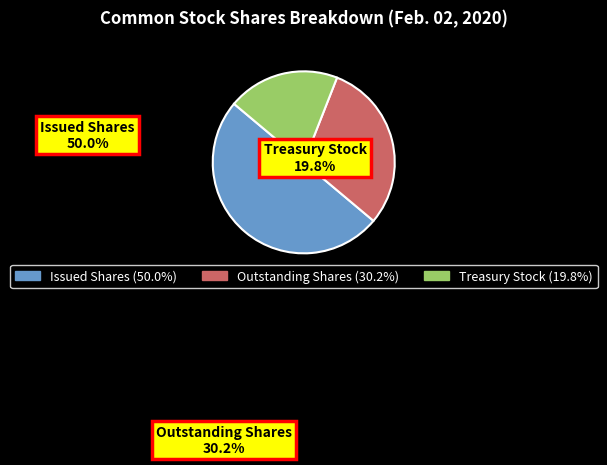

To the nearest percent, what is the average slice percentage?

33%